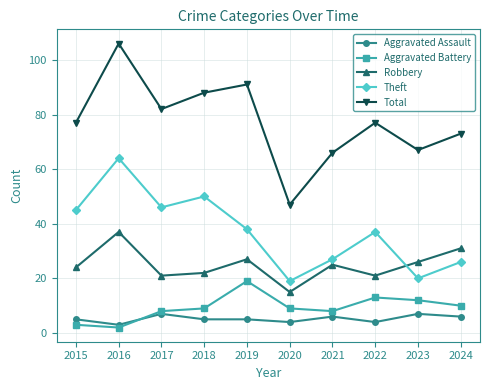

True or false: Aggravated Battery and Total intersect in this chart.

False